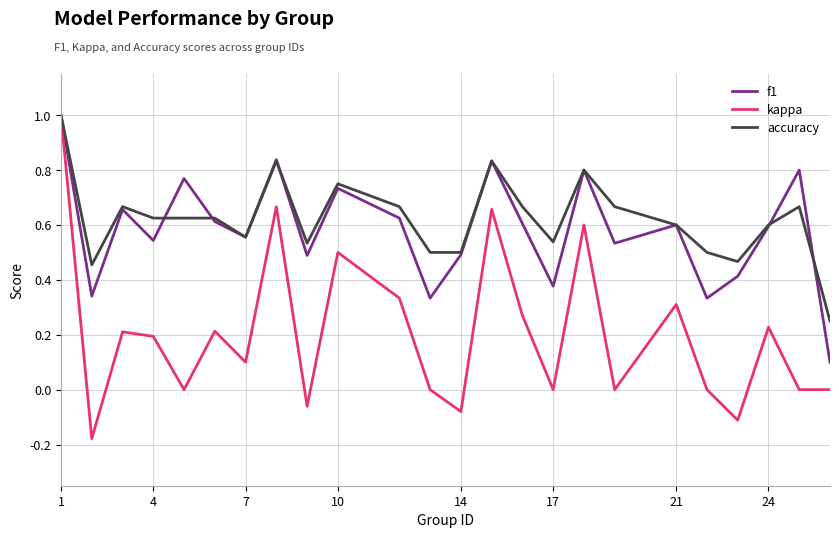

Which series has the largest total across all categories?

accuracy